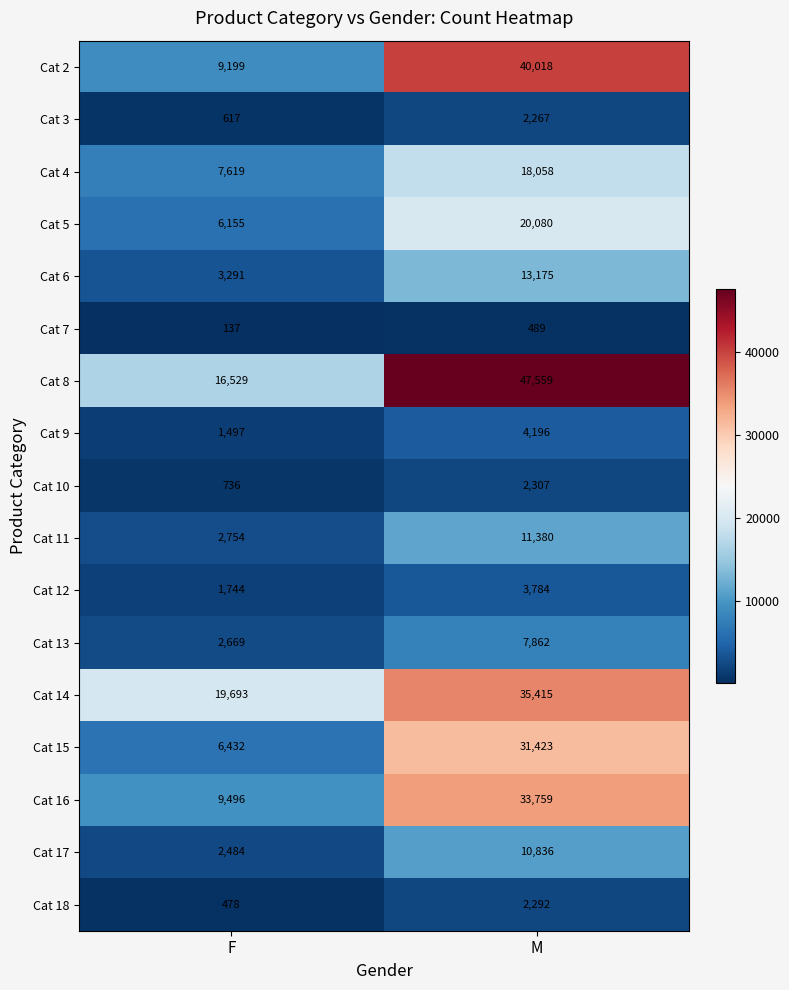

At which label is Cat 7 closest to 313?

F